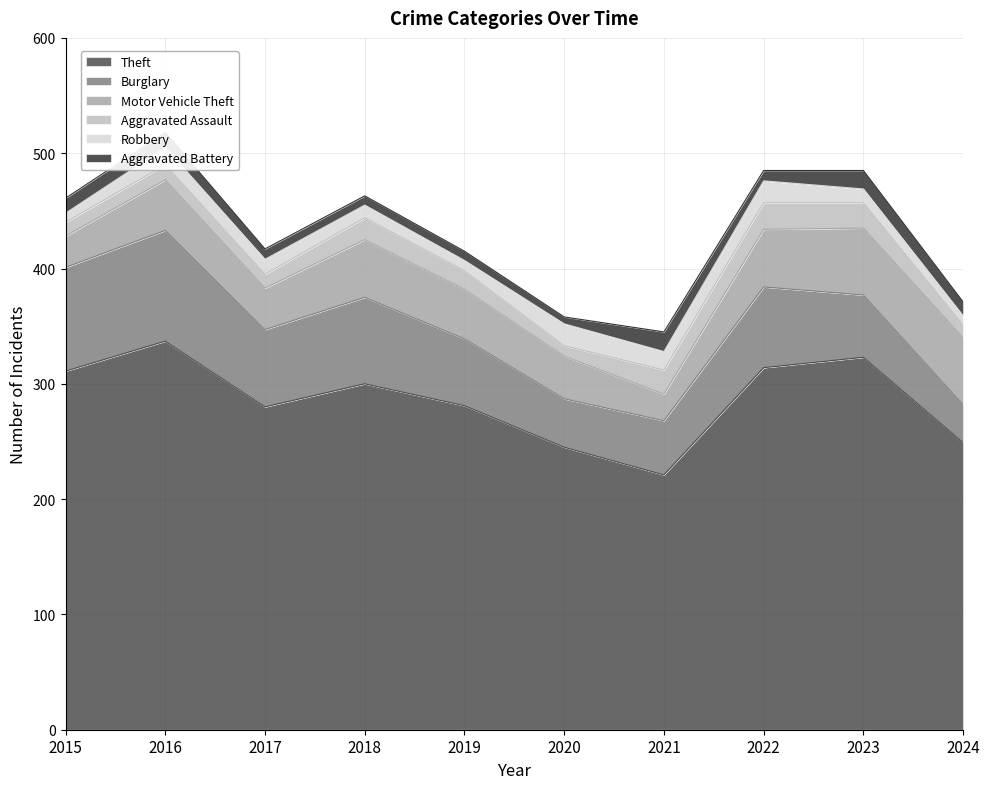

How many distinct data groups are displayed?

6